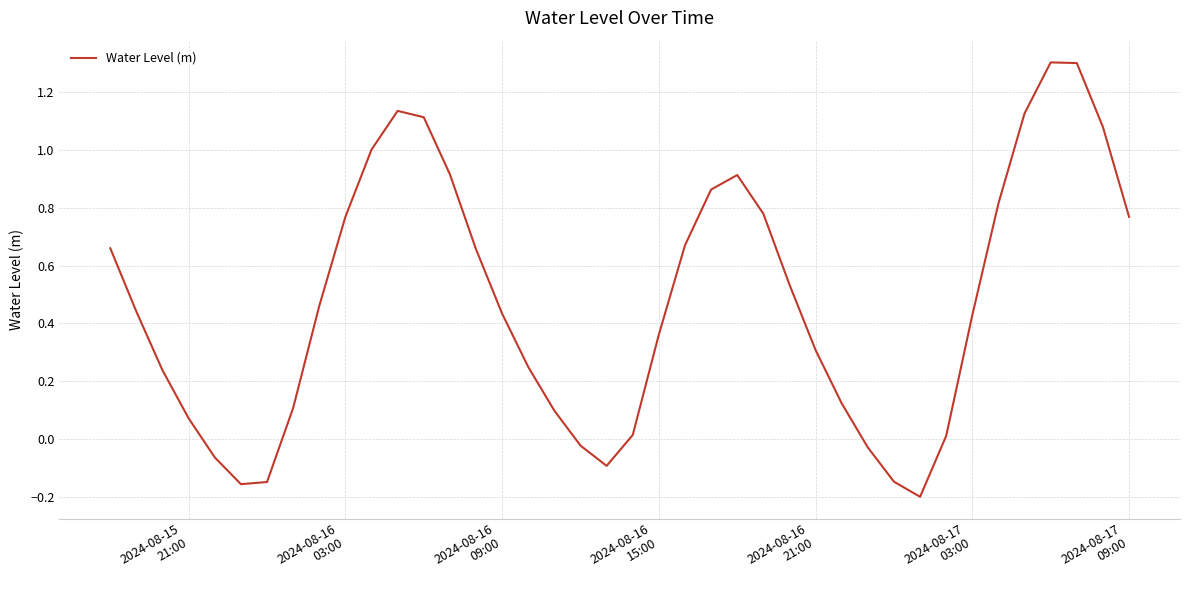

What is the difference between the maximum and minimum values?

1.5